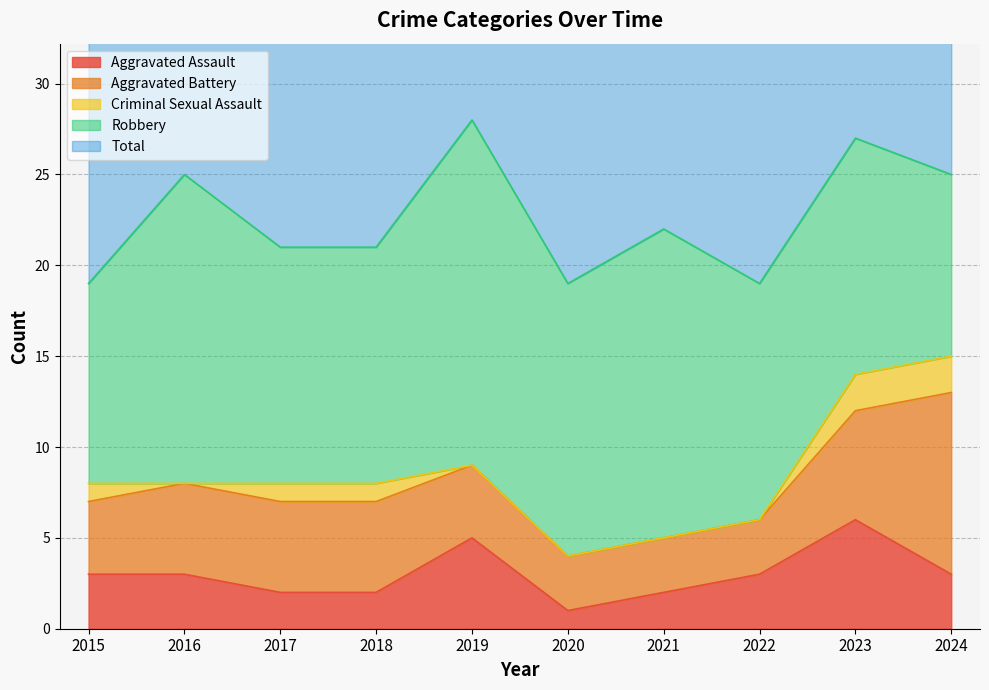

Reading right to left, what are all the values shown in this chart?

Aggravated Assault: 3	6	3	2	1	5	2	2	3	3
Aggravated Battery: 10	6	3	3	3	4	5	5	5	4
Criminal Sexual Assault: 2	2	0	0	0	0	1	1	0	1
Robbery: 10	13	13	17	15	19	13	13	17	11
Total: 25	27	19	22	19	28	21	21	25	19